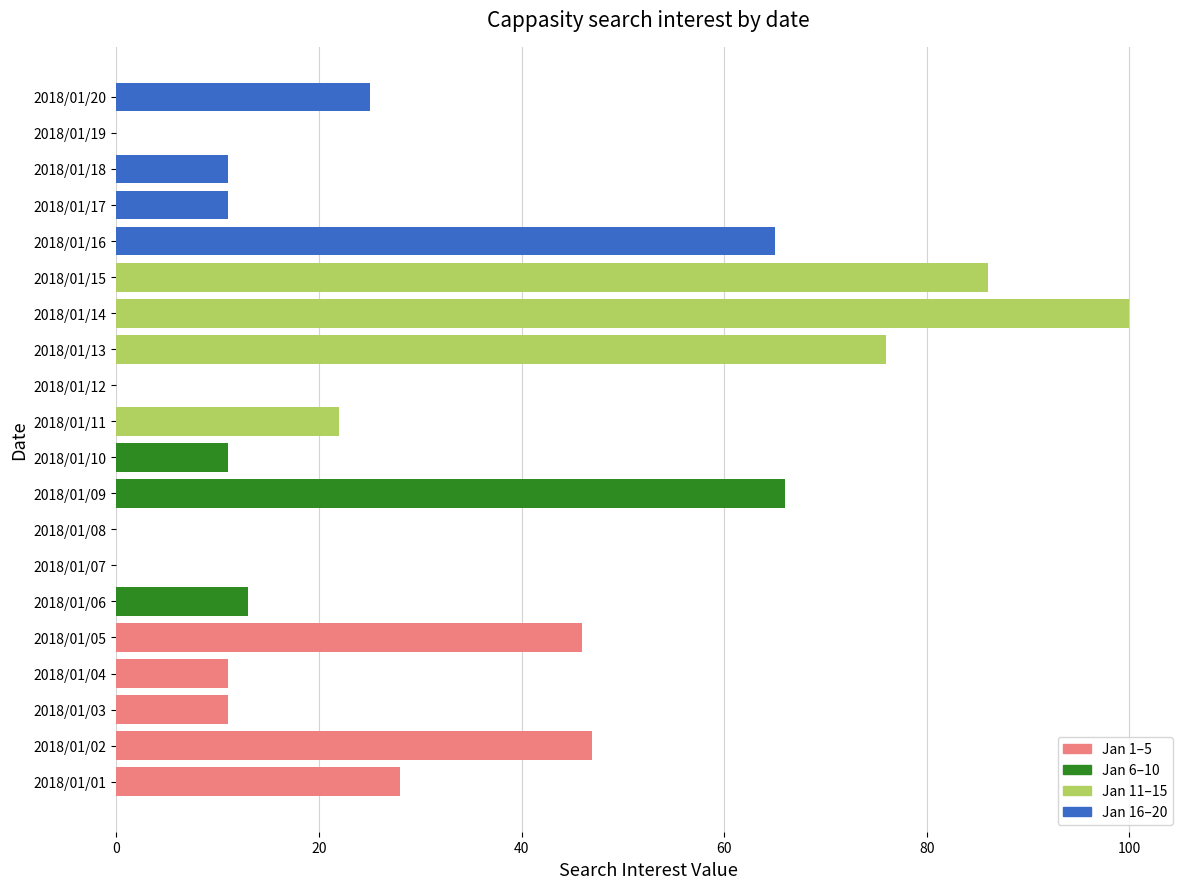

How many series are shown in this chart?

1